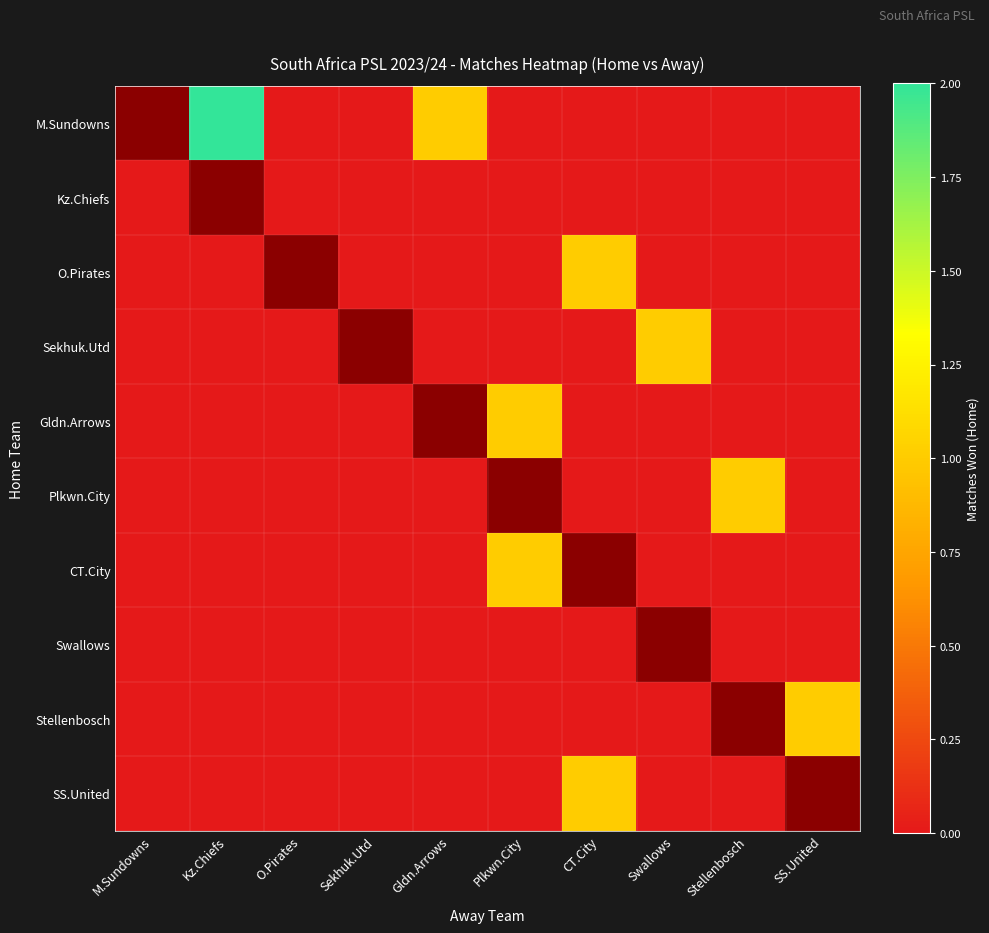

Which series changed the most between Gldn.Arrows and Swallows?

M.Sundowns